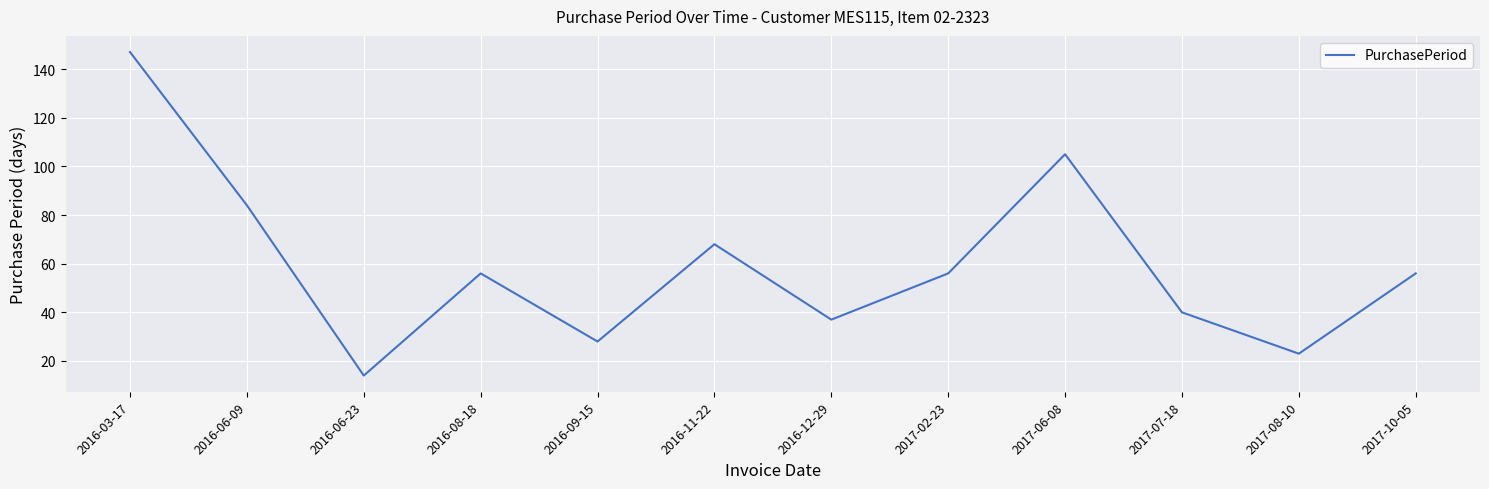

Is it true that the value at 2016-09-15 is 28?

True